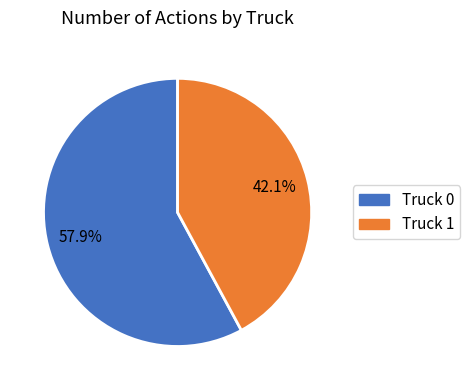

What percentage is the Truck 1 slice, to the nearest percent?

42%